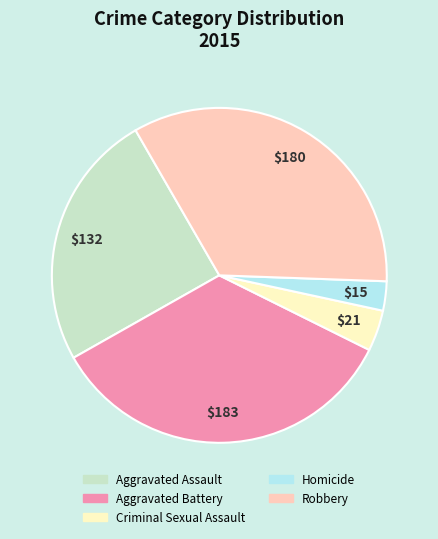

Does any single category account for the majority?

No